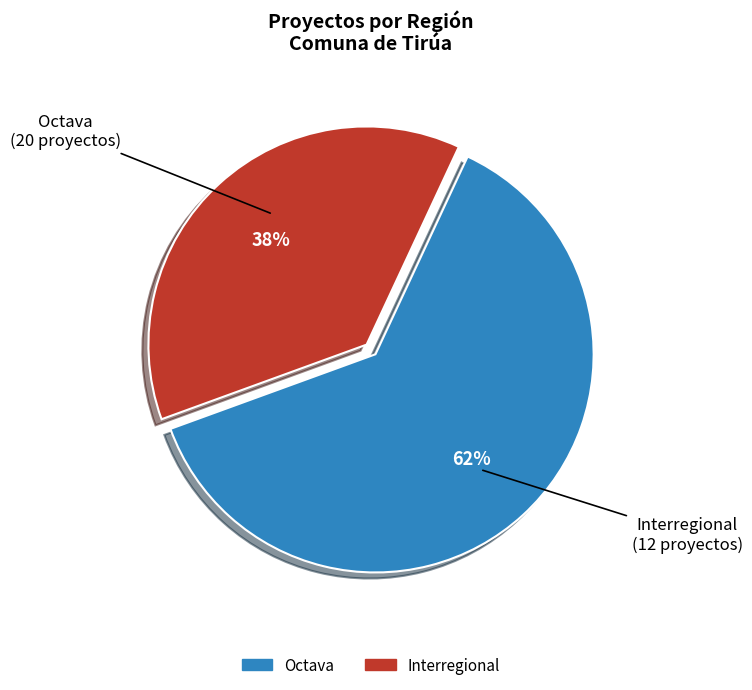

How many slices are in this pie chart?

2